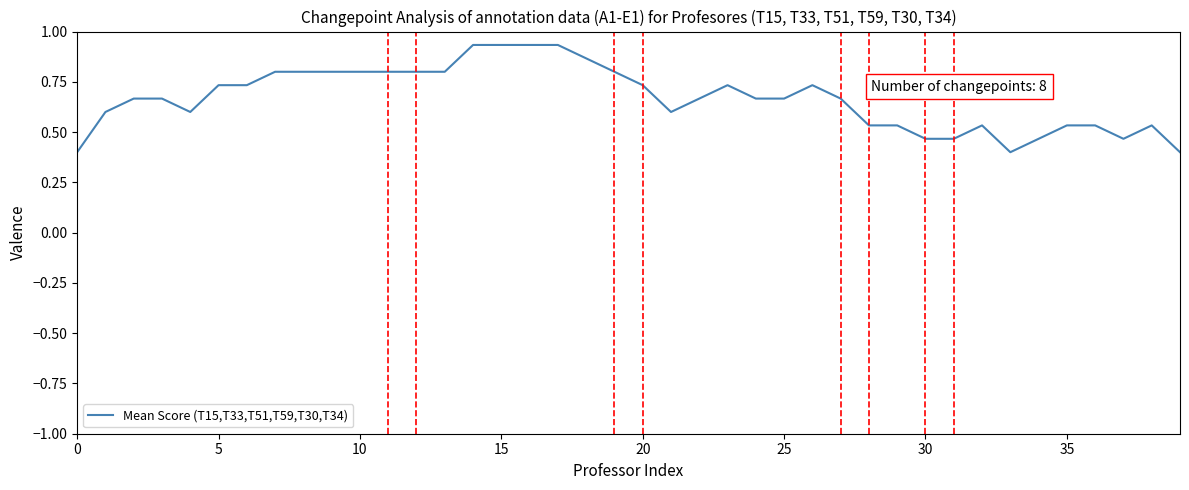

What is the minimum value shown in the chart?

0.4